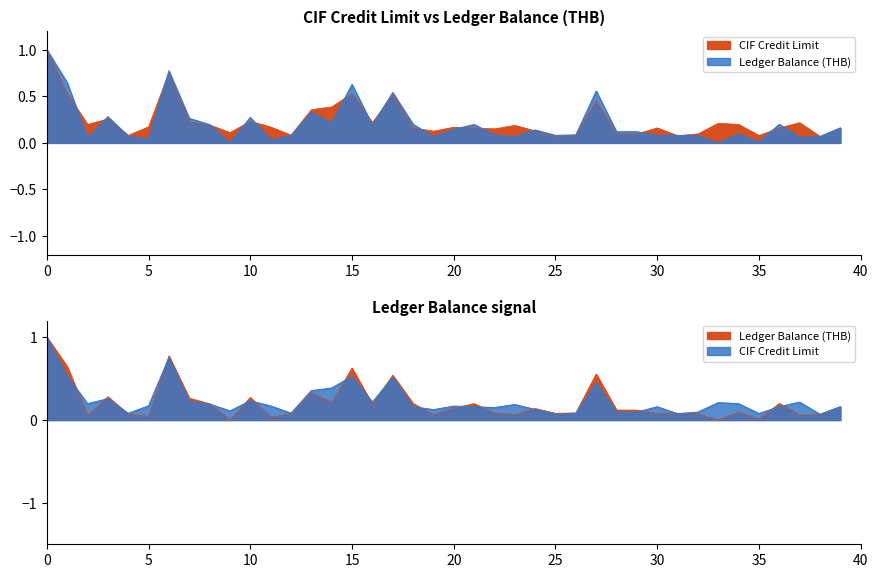

Reading right to left, extract all data points from this chart.

CIF Credit Limit: 0.2	0.1	0.2	0.2	0.1	0.2	0.2	0.1	0.1	0.2	0.1	0.1	0.4	0.1	0.1	0.1	0.2	0.2	0.2	0.2	0.1	0.2	0.5	0.2	0.5	0.4	0.4	0.1	0.2	0.2	0.1	0.2	0.2	0.8	0.2	0.1	0.3	0.2	0.5	1.0
Ledger Balance (THB): 0.2	0.1	0.1	0.2	0.0	0.1	0.0	0.1	0.1	0.1	0.1	0.1	0.6	0.1	0.1	0.1	0.1	0.1	0.2	0.1	0.1	0.2	0.5	0.2	0.6	0.2	0.3	0.1	0.0	0.3	0.0	0.2	0.3	0.8	0.0	0.1	0.3	0.1	0.6	1.0